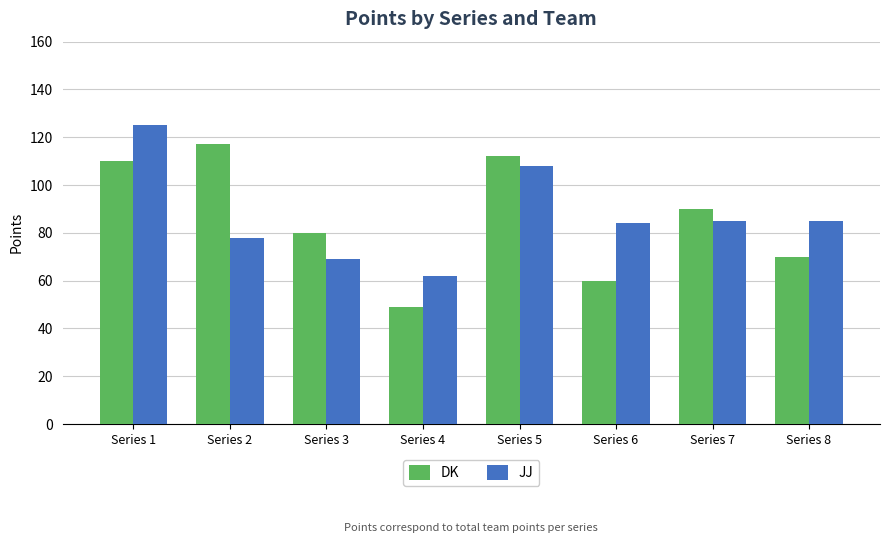

At which category is the sum across all series the highest?

Series 1